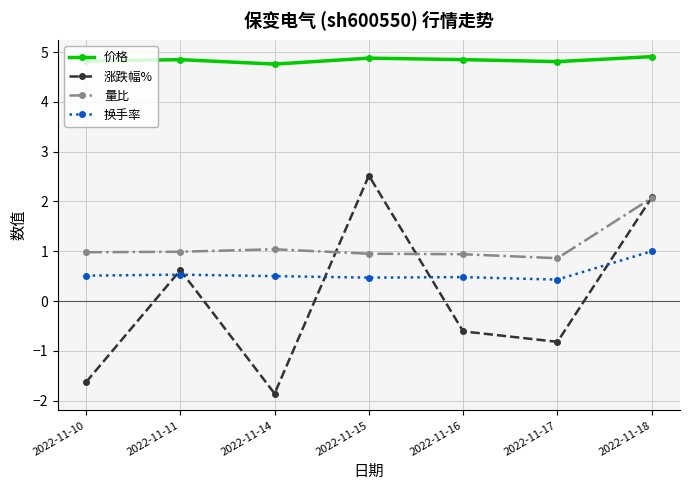

What value does the 涨跌幅% series have at 2022-11-14?

-1.9